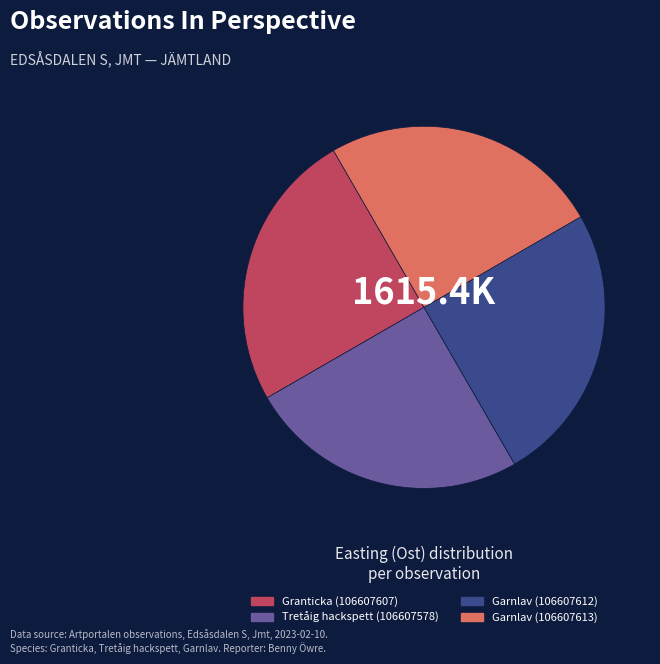

Does Garnlav (106607613) represent more than half of the total?

No